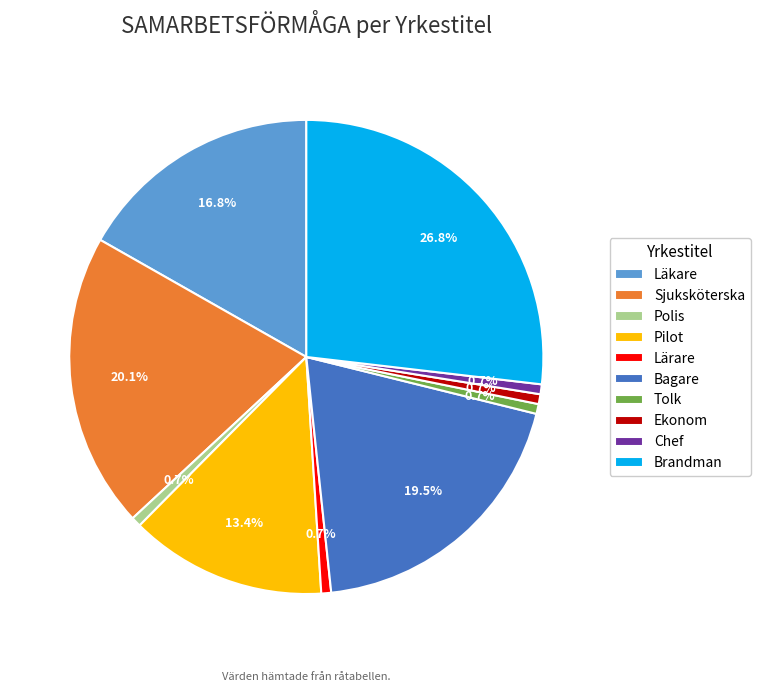

What percentage is NOT represented by Läkare?

83.2%